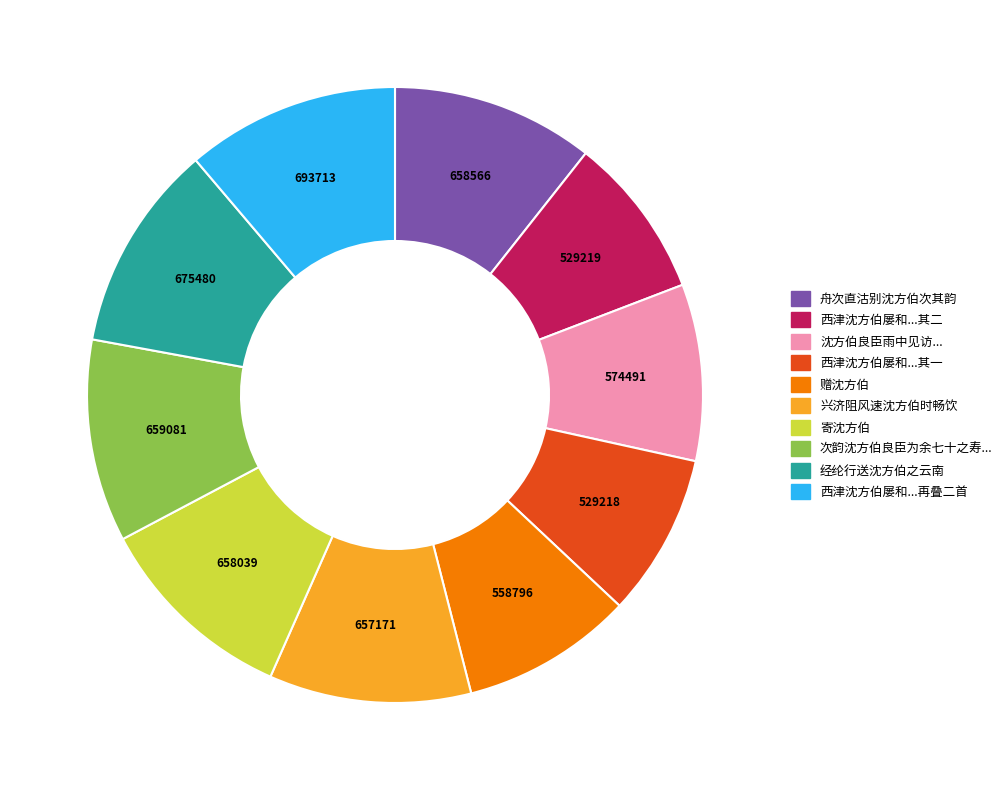

Is there any slice that represents more than half of the pie?

No